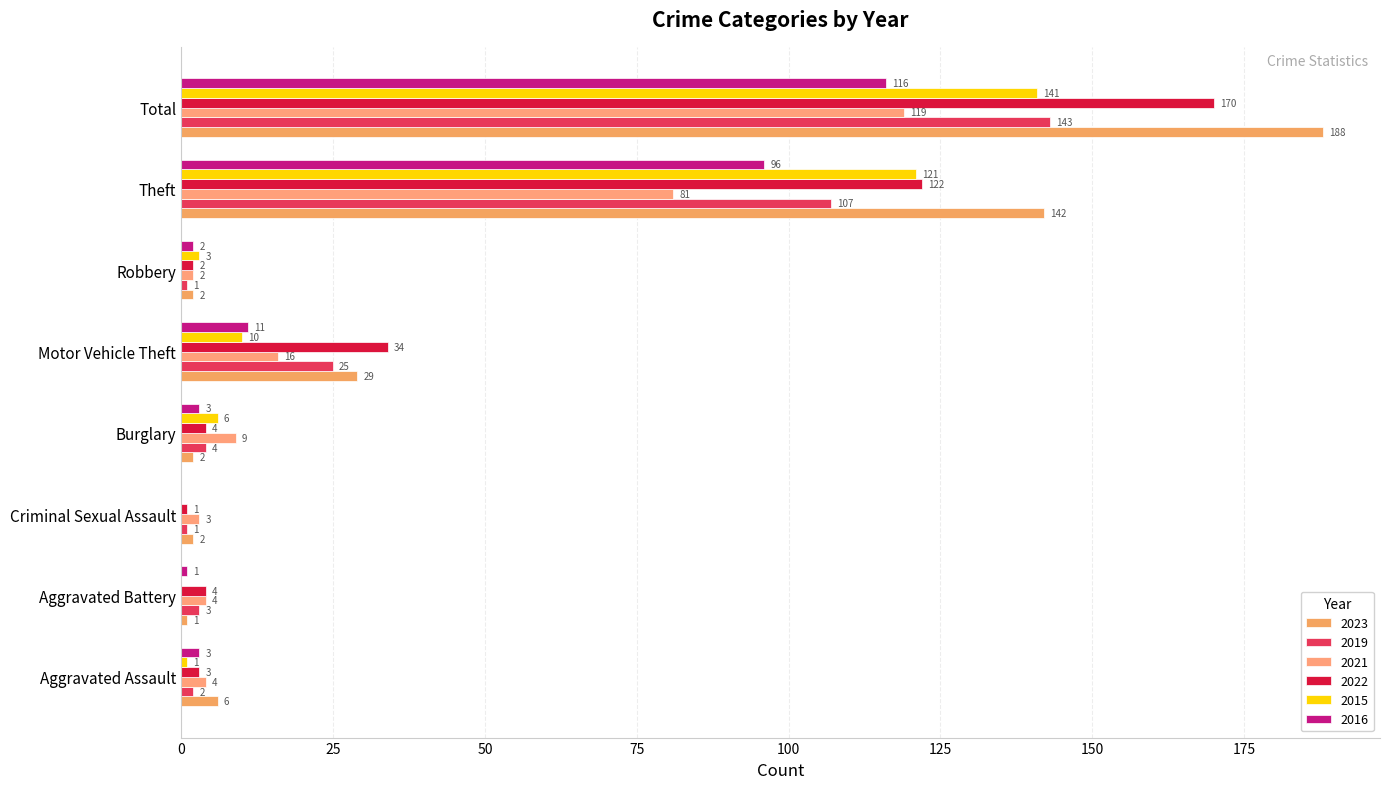

The 2019 series shows 1 at Robbery. True or false?

True